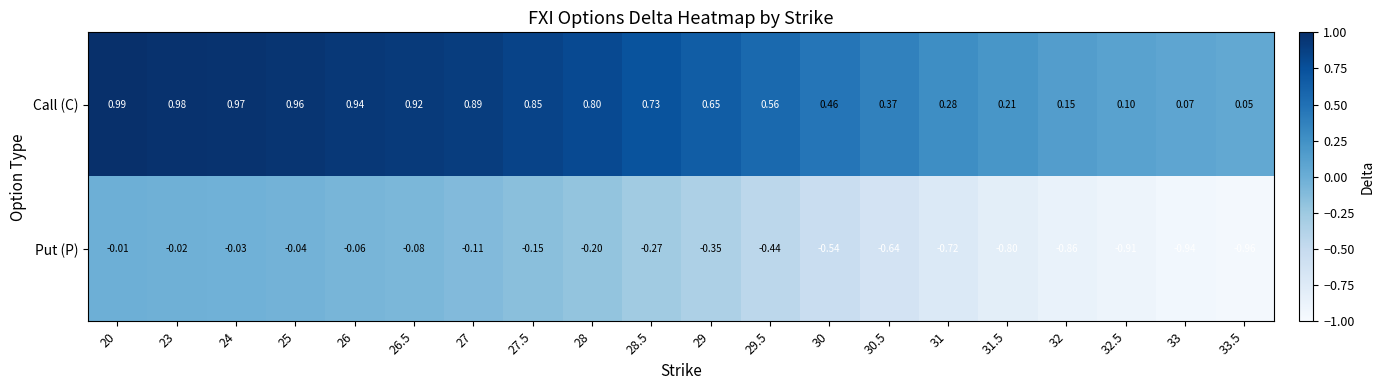

List the series in order of their peak value, highest first.

Call (C), Put (P)